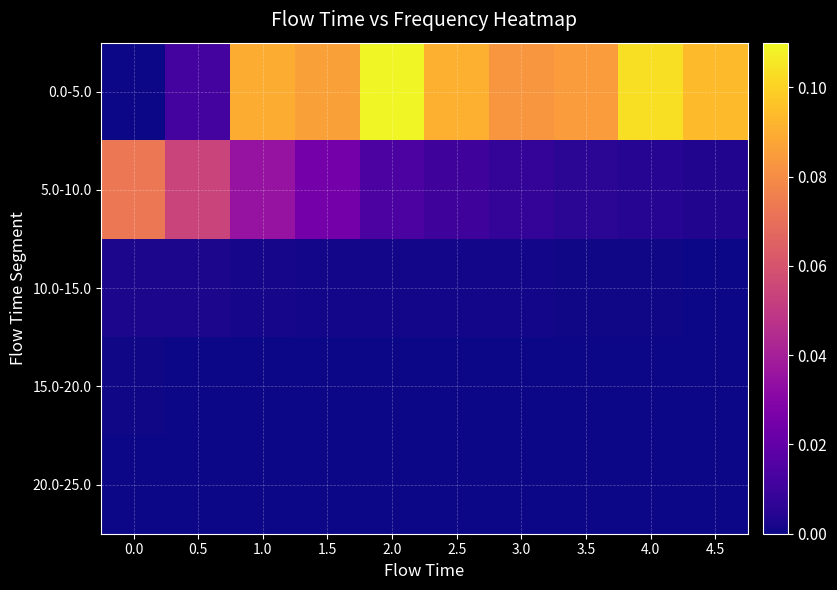

Reading right to left, list all the values displayed in this chart.

0.0-5.0: 4.5=0.1	4.0=0.1	3.5=0.1	3.0=0.1	2.5=0.1	2.0=0.1	1.5=0.1	1.0=0.1	0.5=0.0	0.0=0.0
5.0-10.0: 4.5=0.0	4.0=0.0	3.5=0.0	3.0=0.0	2.5=0.0	2.0=0.0	1.5=0.0	1.0=0.0	0.5=0.1	0.0=0.1
10.0-15.0: 4.5=0.0	4.0=0.0	3.5=0.0	3.0=0.0	2.5=0.0	2.0=0.0	1.5=0.0	1.0=0.0	0.5=0.0	0.0=0.0
15.0-20.0: 4.5=0.0	4.0=0.0	3.5=0.0	3.0=0.0	2.5=0.0	2.0=0.0	1.5=0.0	1.0=0.0	0.5=0.0	0.0=0.0
20.0-25.0: 4.5=0.0	4.0=0.0	3.5=0.0	3.0=0.0	2.5=0.0	2.0=0.0	1.5=0.0	1.0=0.0	0.5=0.0	0.0=0.0